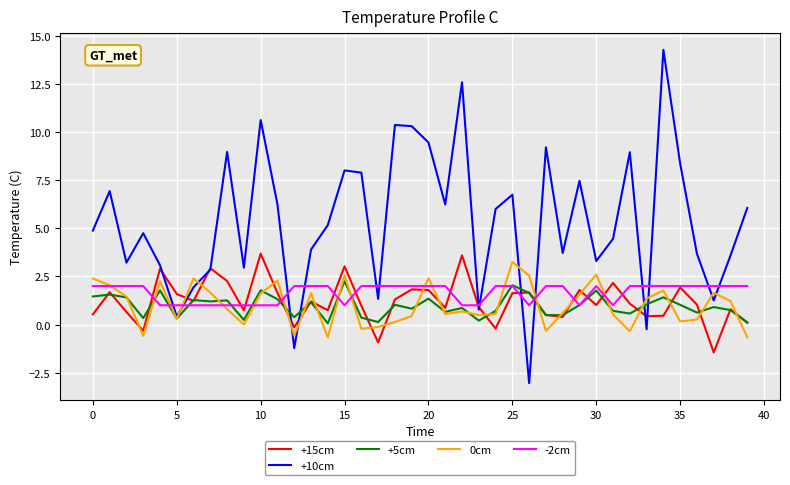

What is the minimum value shown in the chart?

-3.0